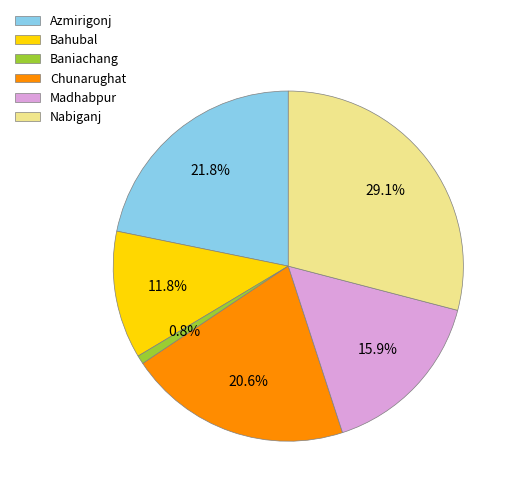

Is Chunarughat the majority of the pie?

No